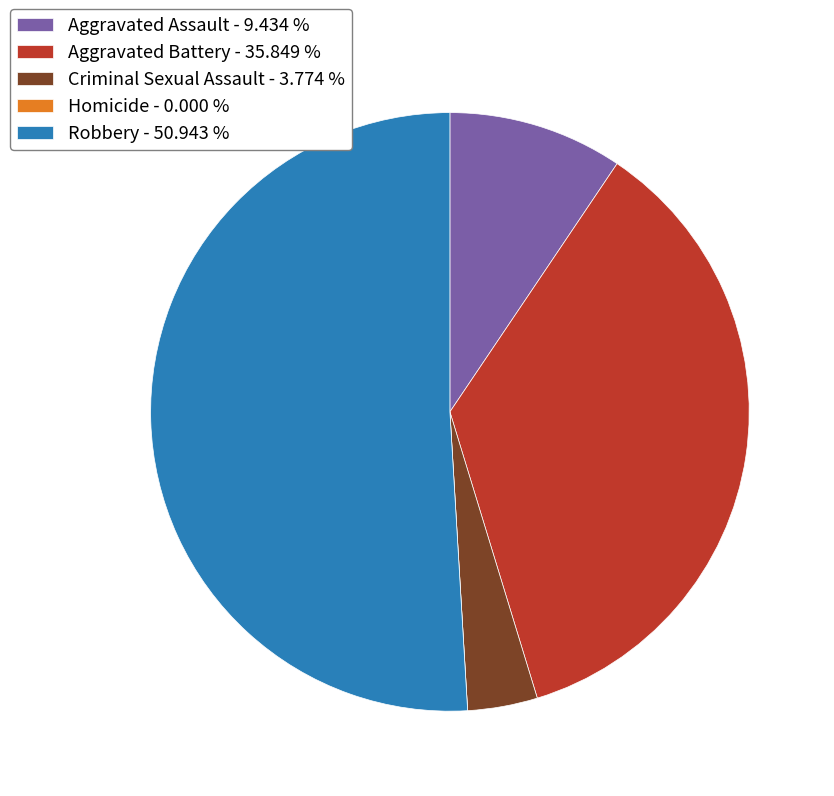

Which slice is the largest?

Robbery